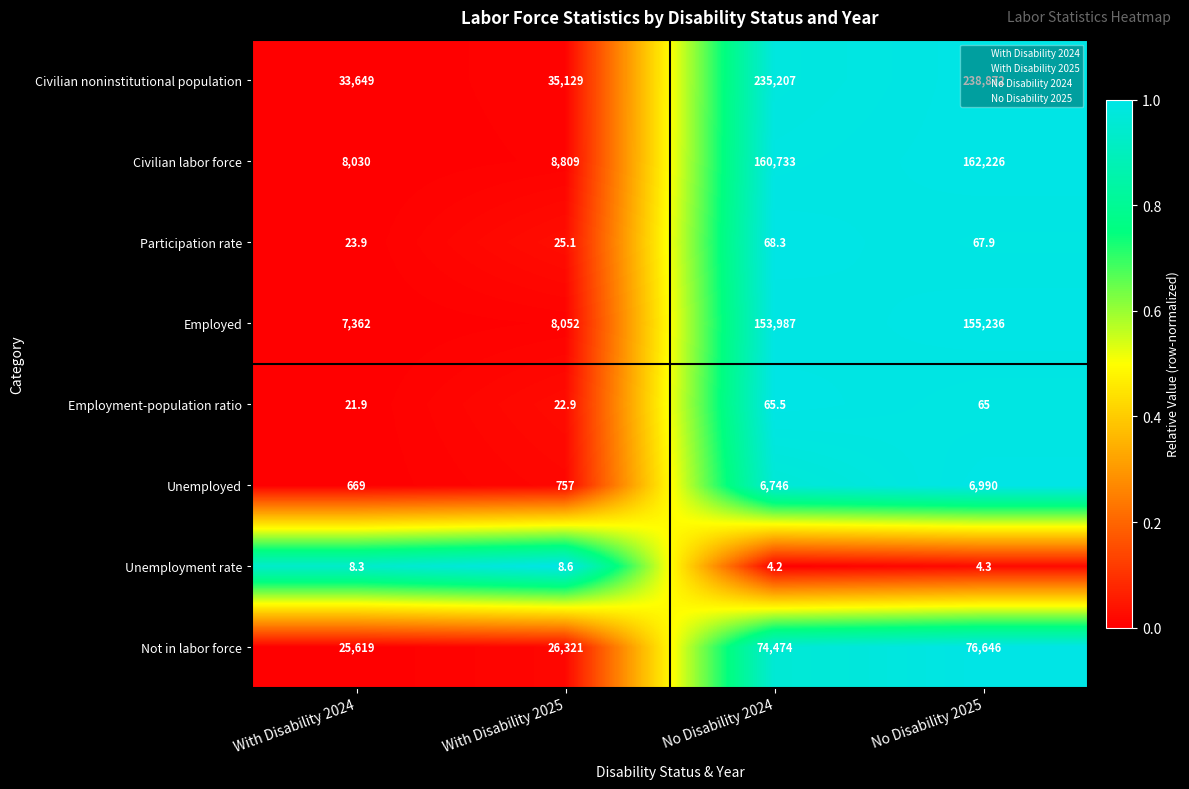

What is the difference between the maximum and minimum values in the Employed series?

147874.0